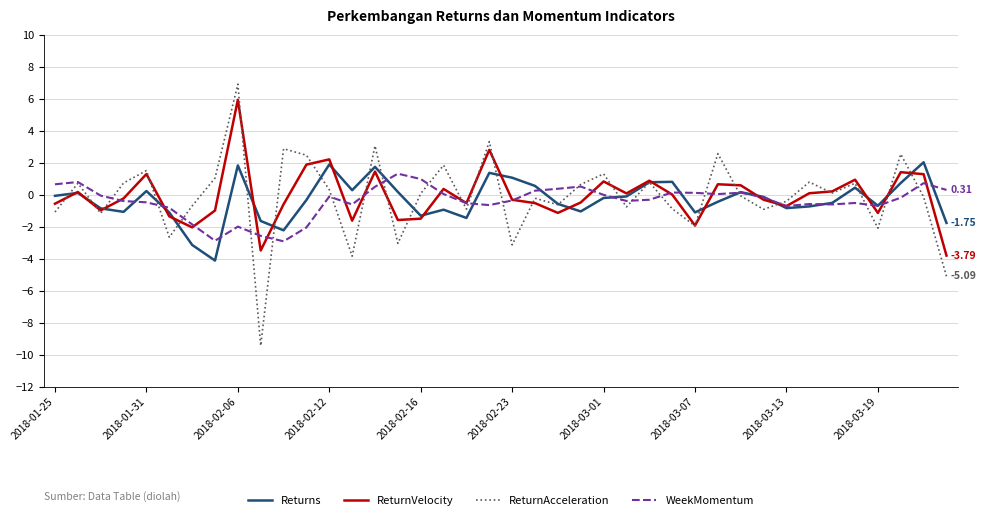

Which series has the widest spread of values?

ReturnAcceleration